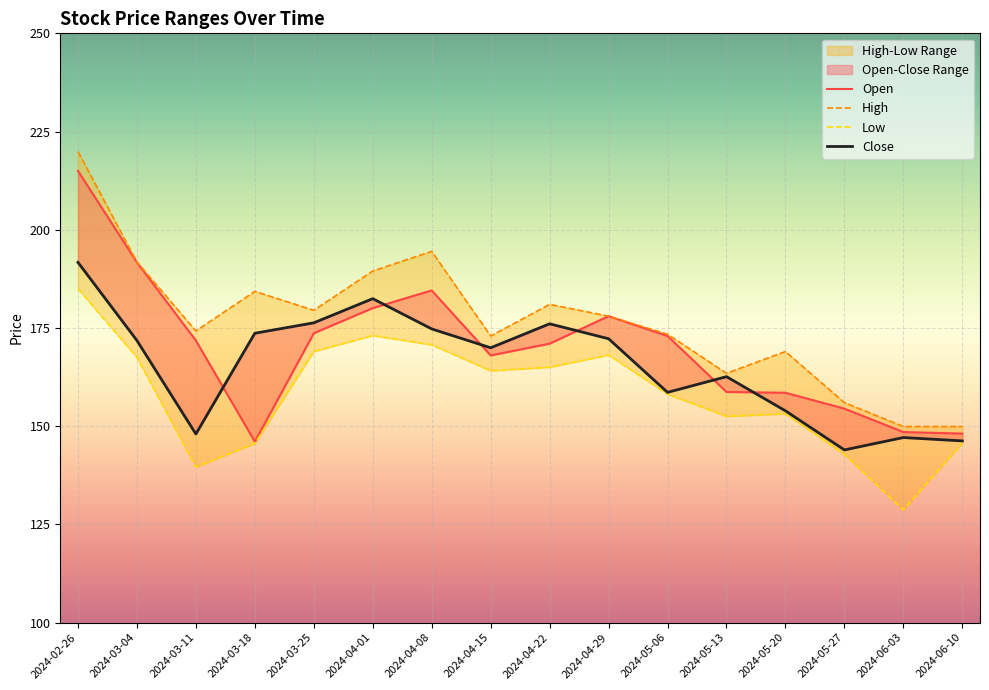

How many interior local peaks does the High series have?

4